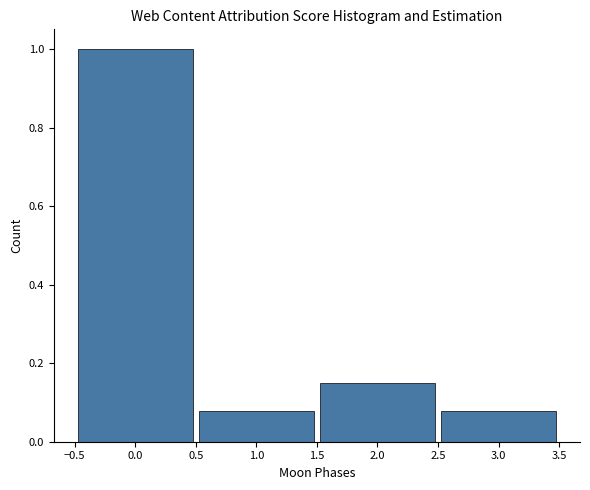

Reading left to right, list every bar in this chart as the range it spans on the x-axis followed by its height. The values are not printed on the chart, so give them approximately, as read against the axis.

-0.5 to 0.5: 1.00
0.5 to 1.5: 0.08
1.5 to 2.5: 0.14
2.5 to 3.5: 0.08